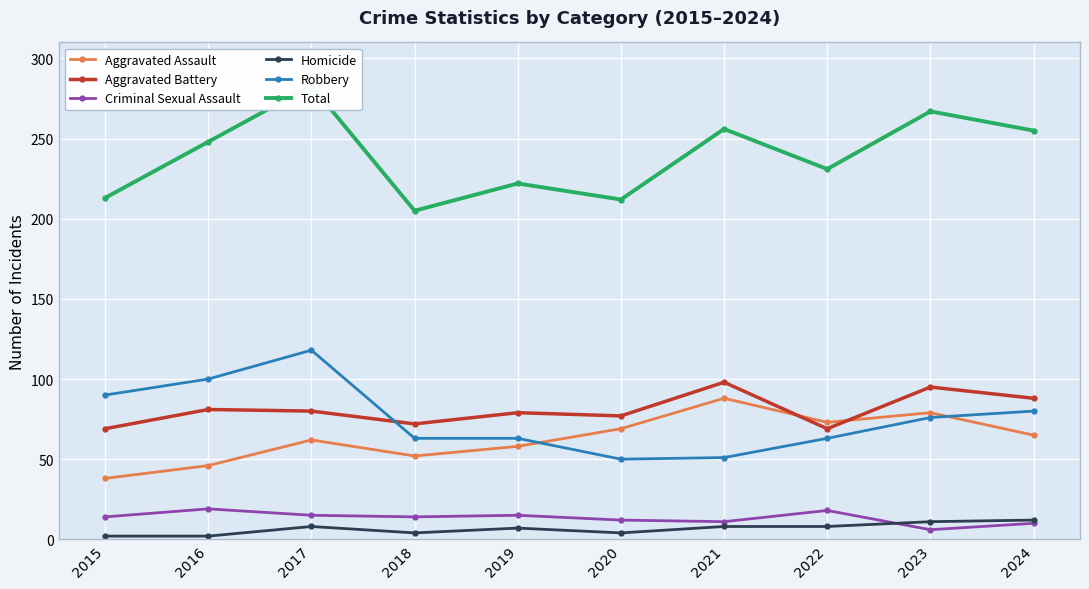

How many data points in Aggravated Assault are above 65?

4